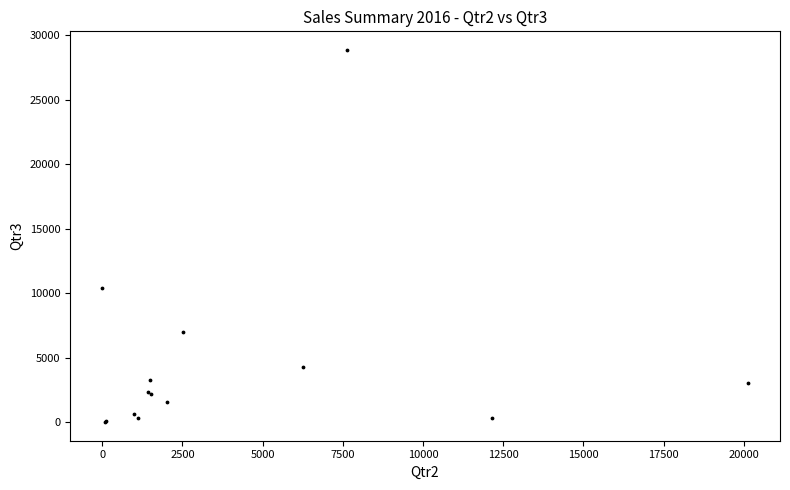

What Y value in the scatter plot is closest to 14433?

10373.6